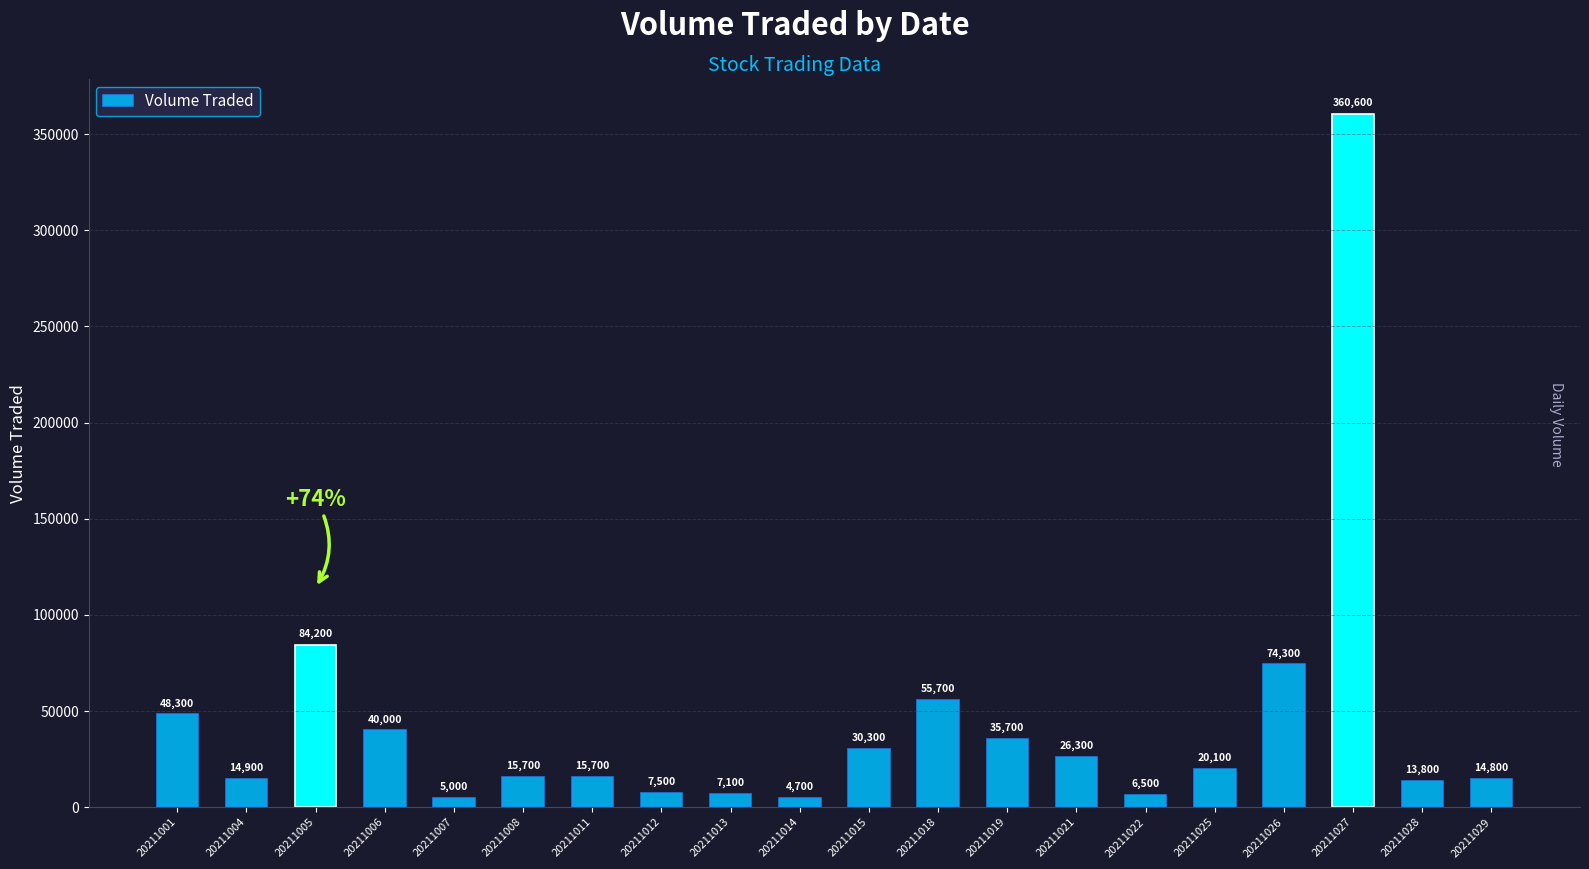

What is the greatest value displayed?

360600